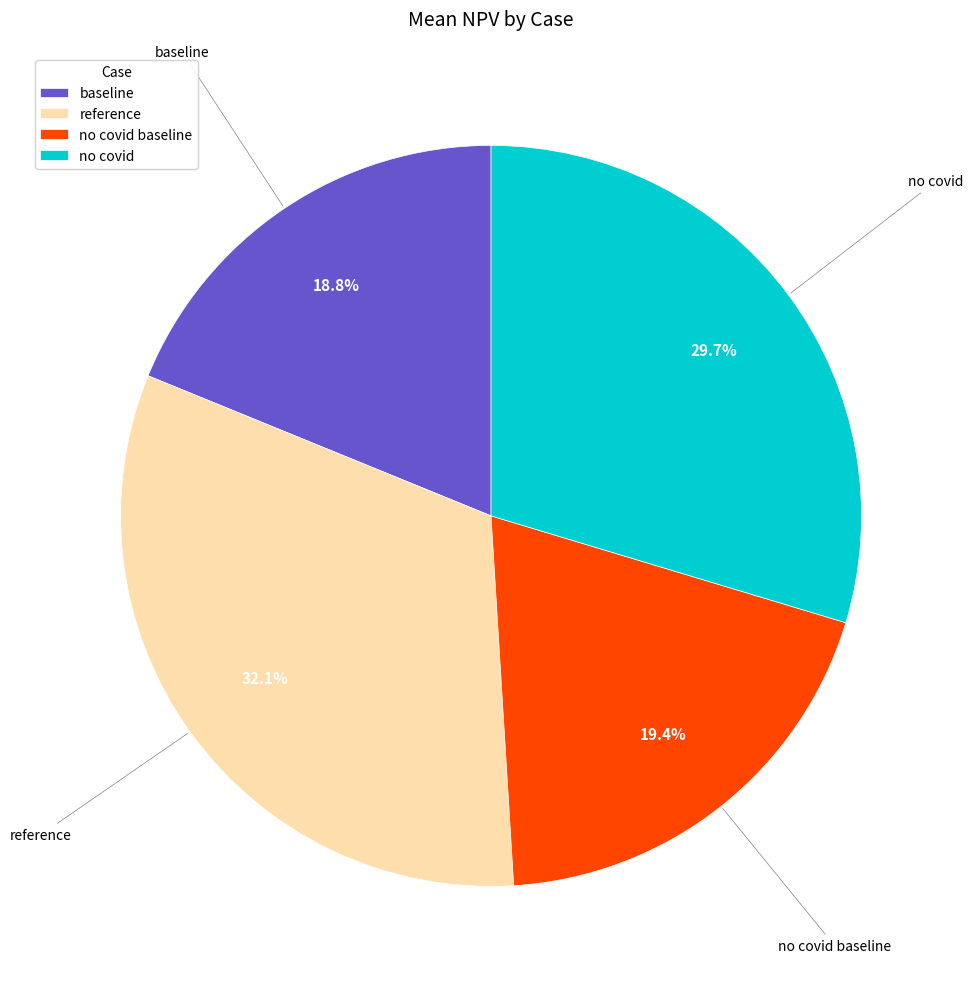

Count the number of slices in the pie.

4